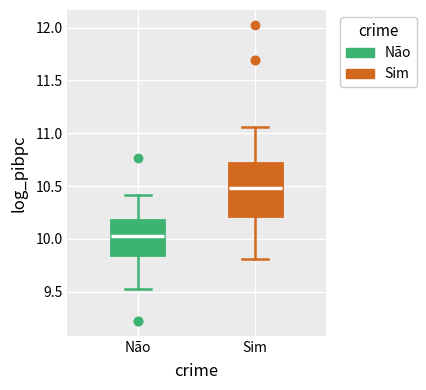

Where does the lower whisker of the box for Não end on the y-axis? The values are not printed on the chart, so give them approximately, as read against the axis.

9.55